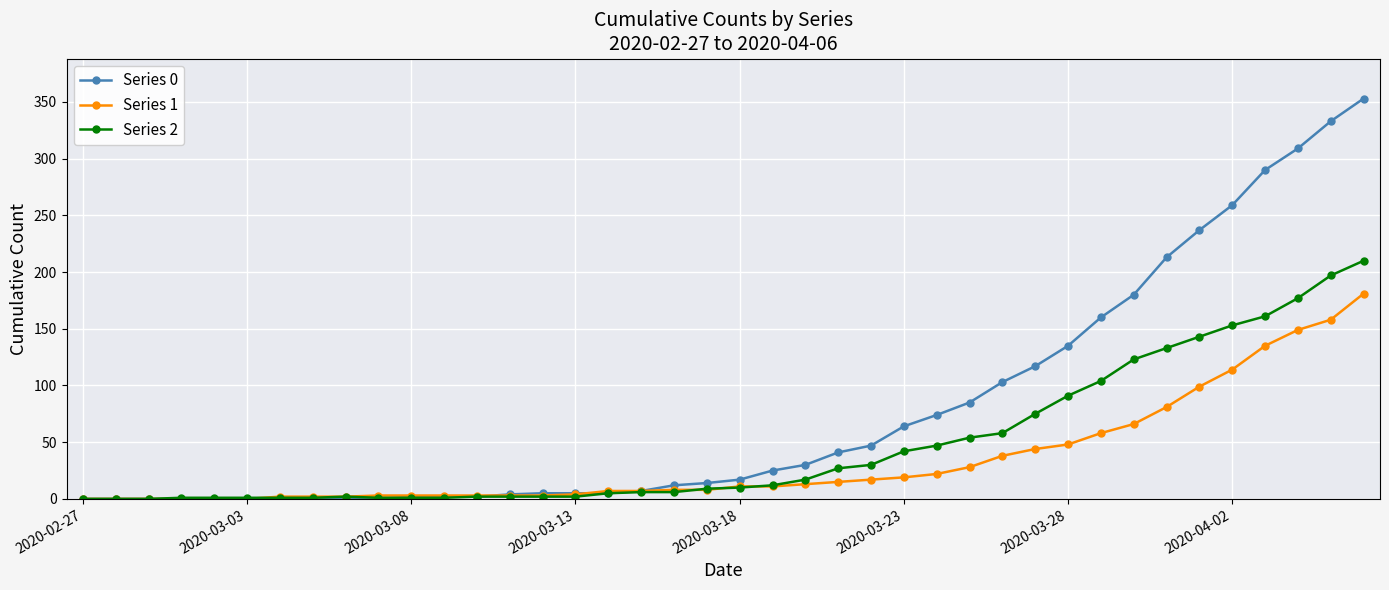

What is the highest value of the Series 0 series?

353